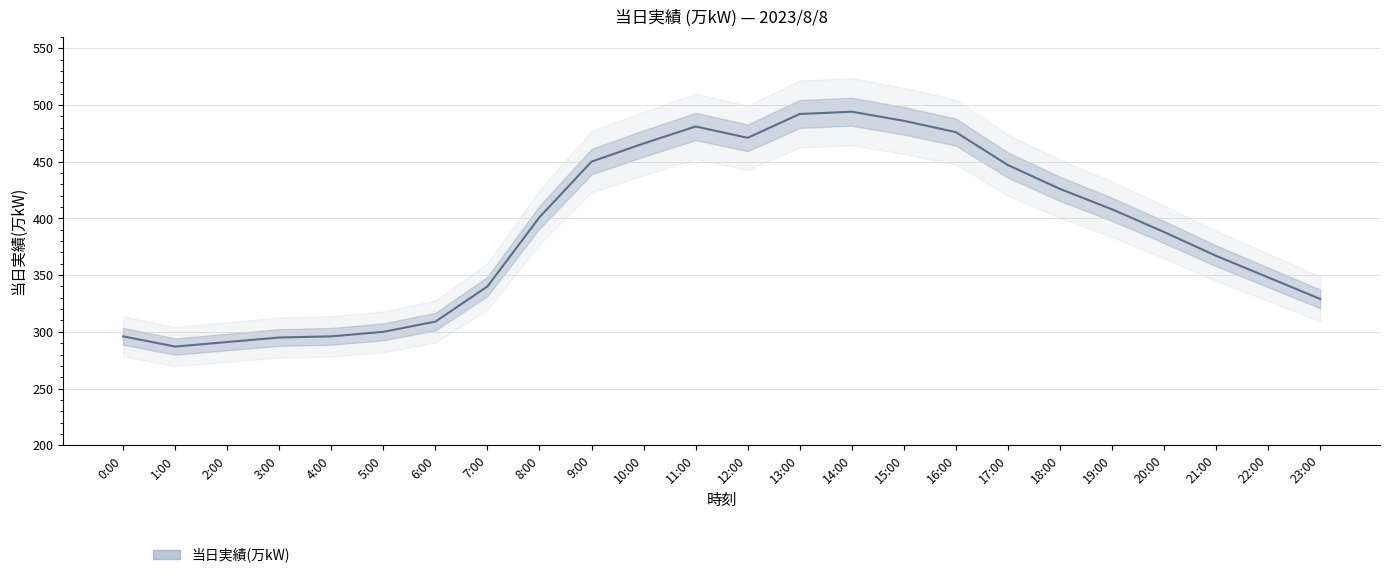

What is the label of the 6th point from the left?

5:00